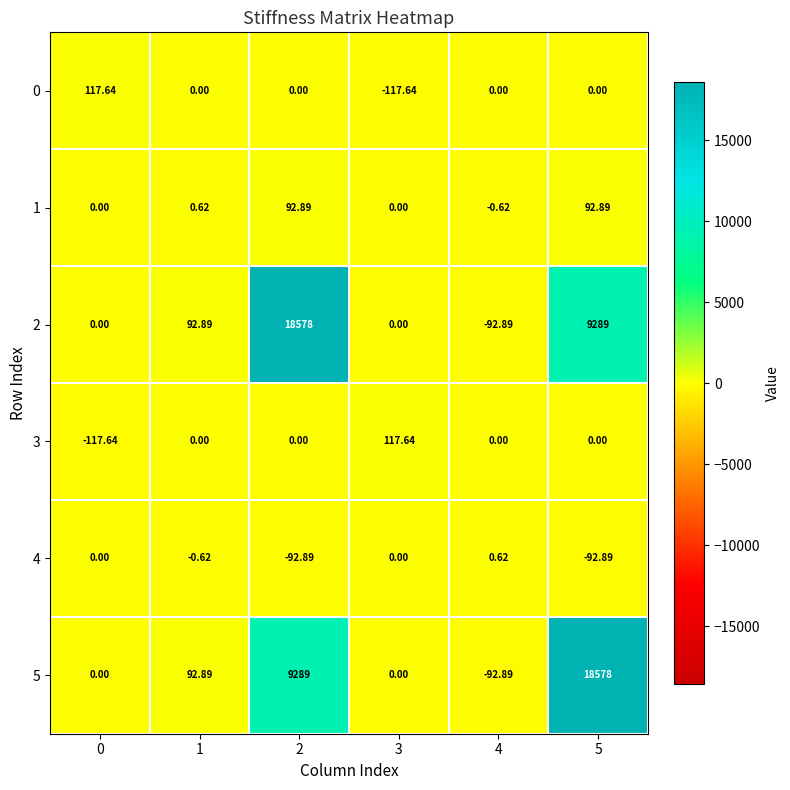

Is the value of 0 at 0 greater than the value of 2 at 4?

Yes